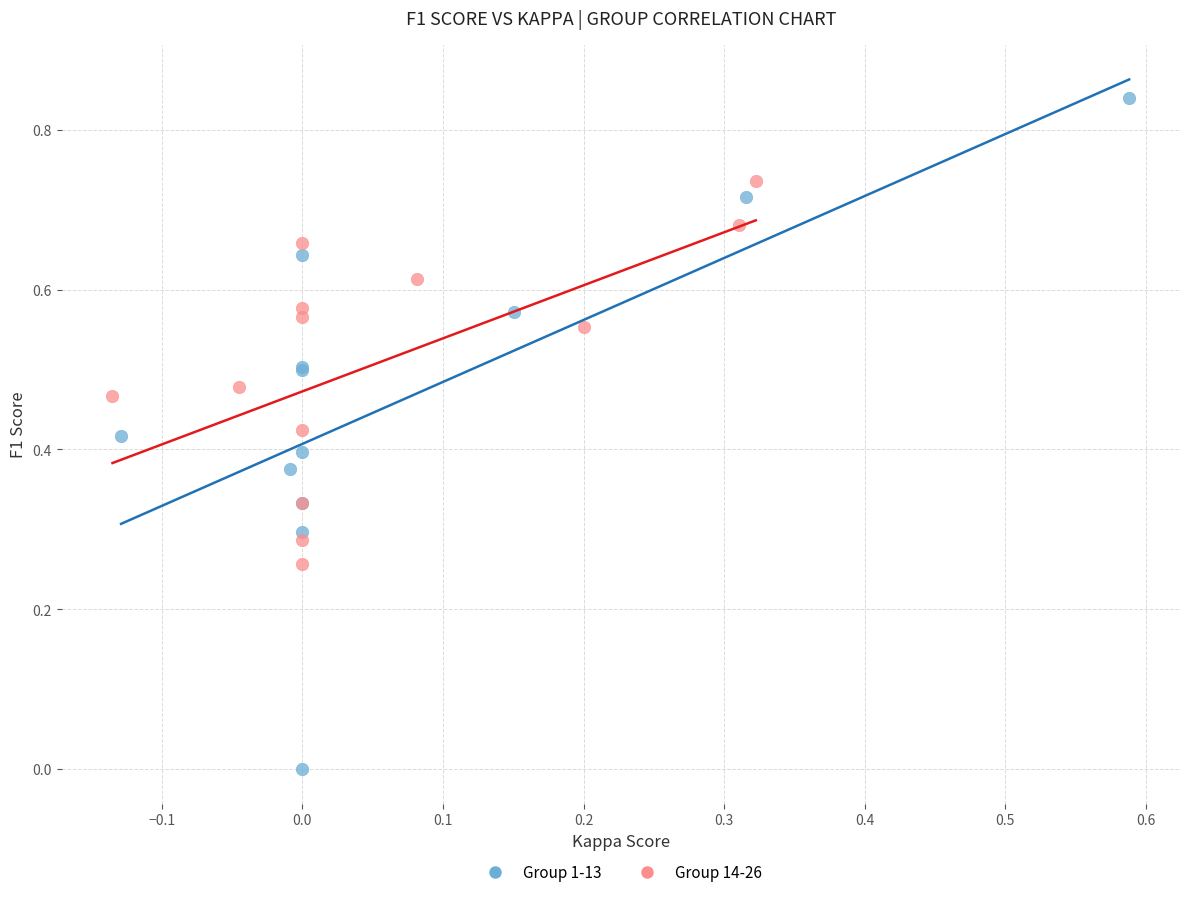

Which series contains the lowest Y value?

Group 1-13